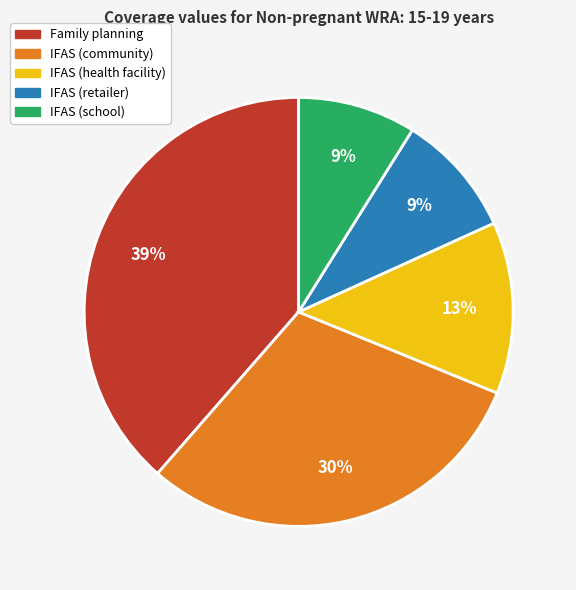

Is the sum of IFAS (community) and IFAS (retailer) greater than half?

No